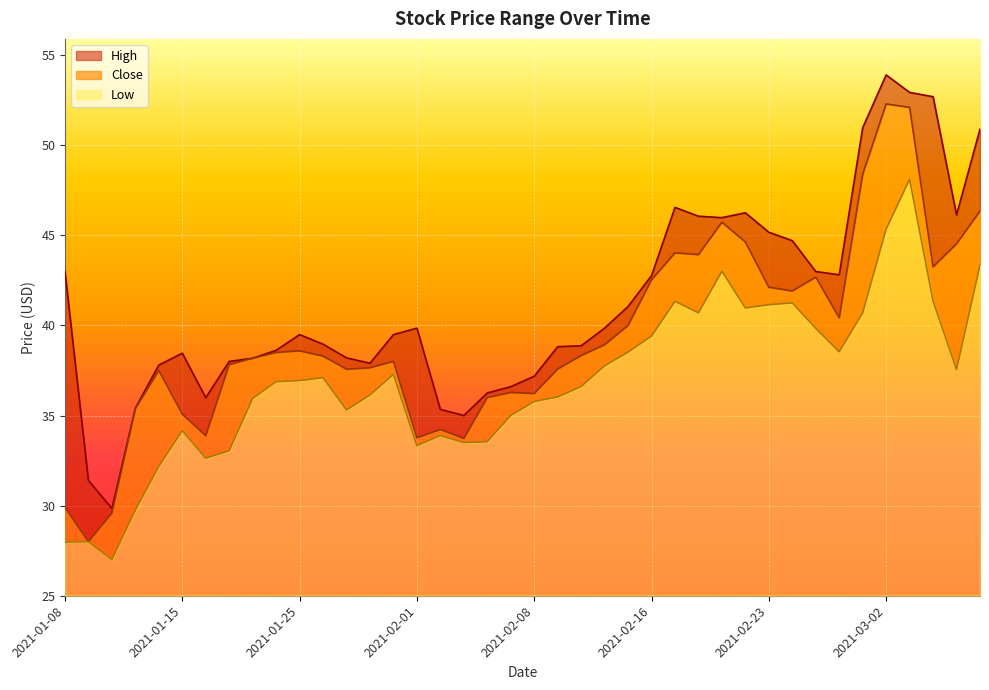

At how many categories does at least one series exceed 41?

17